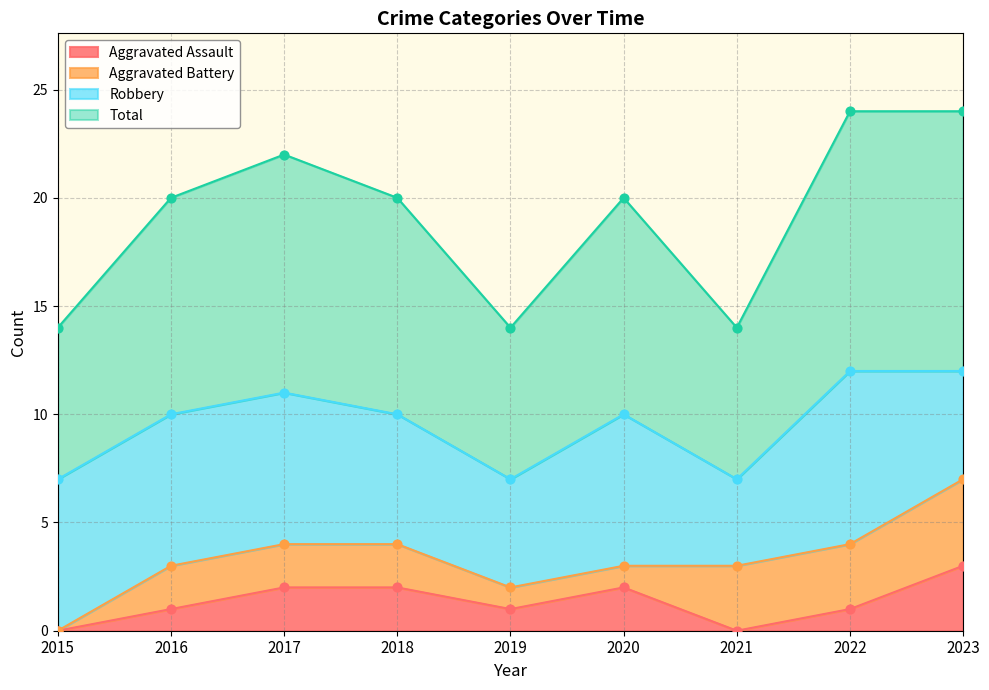

At which category is the sum across all series the highest?

2023